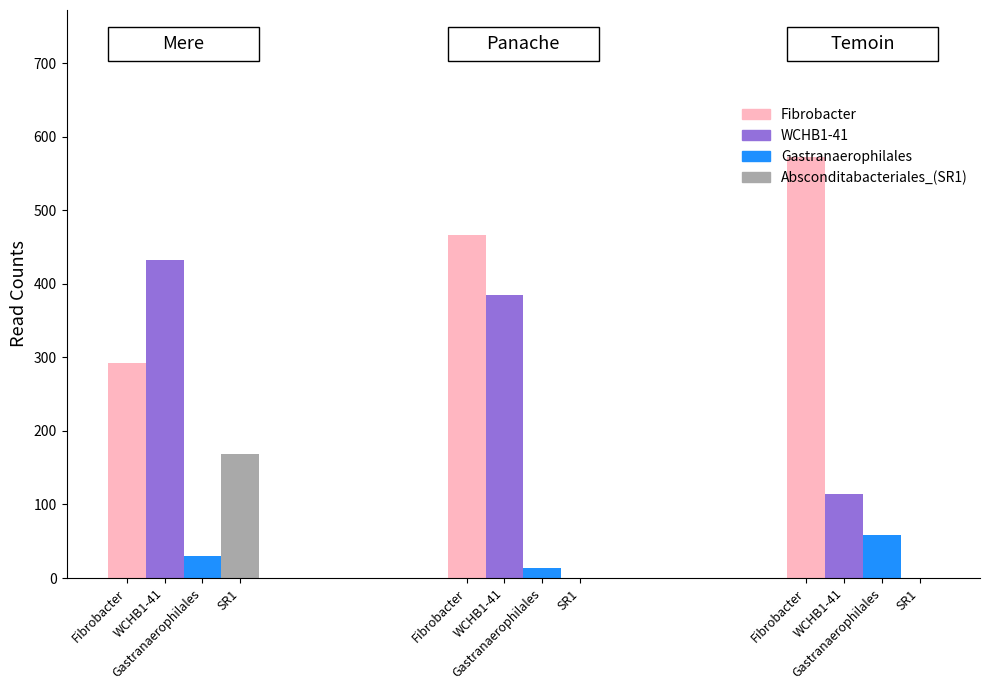

Are the bars horizontal?

No